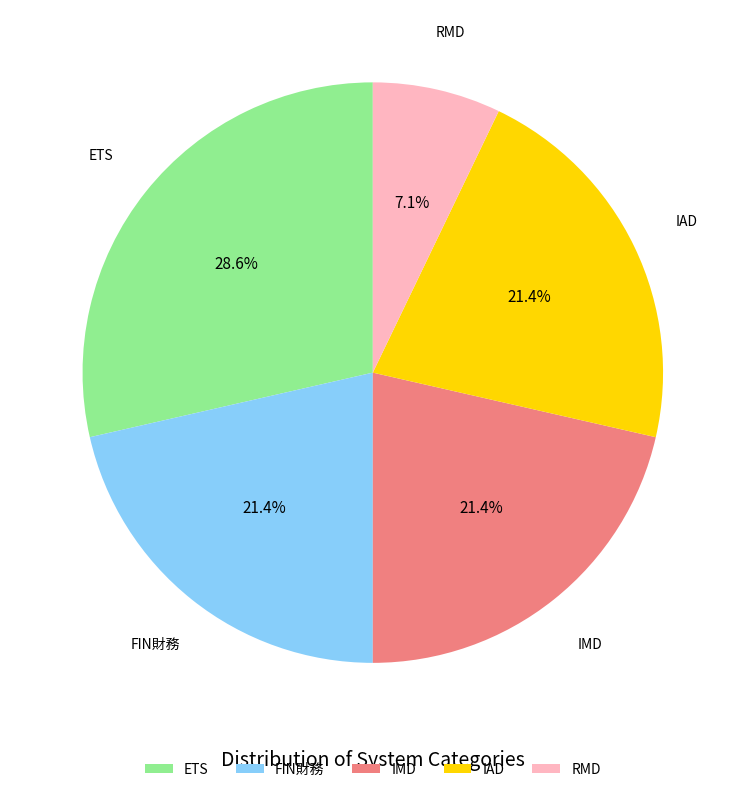

True or false: IMD accounts for 15% of the total.

False